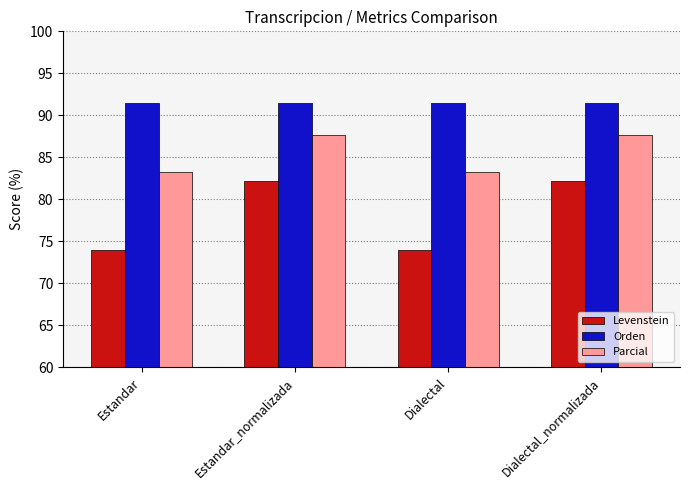

Is the value of Levenstein at Estandar_normalizada greater than the value of Parcial at Estandar_normalizada?

No